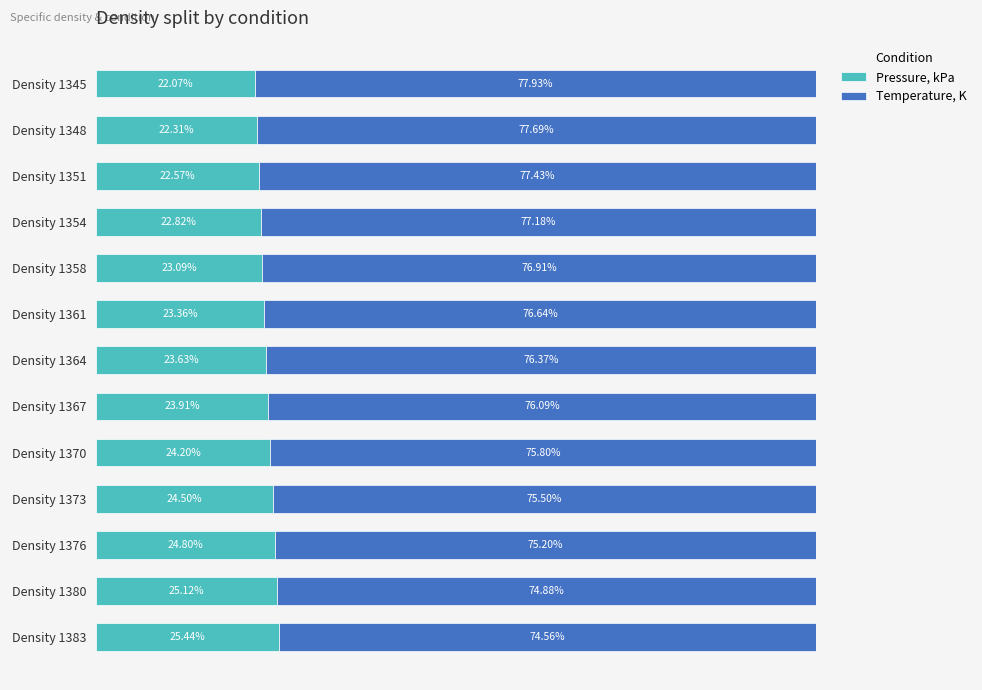

Rank the categories by Pressure, kPa value from highest to lowest.

Density 1383, Density 1380, Density 1376, Density 1373, Density 1370, Density 1367, Density 1364, Density 1361, Density 1358, Density 1354, Density 1351, Density 1348, Density 1345